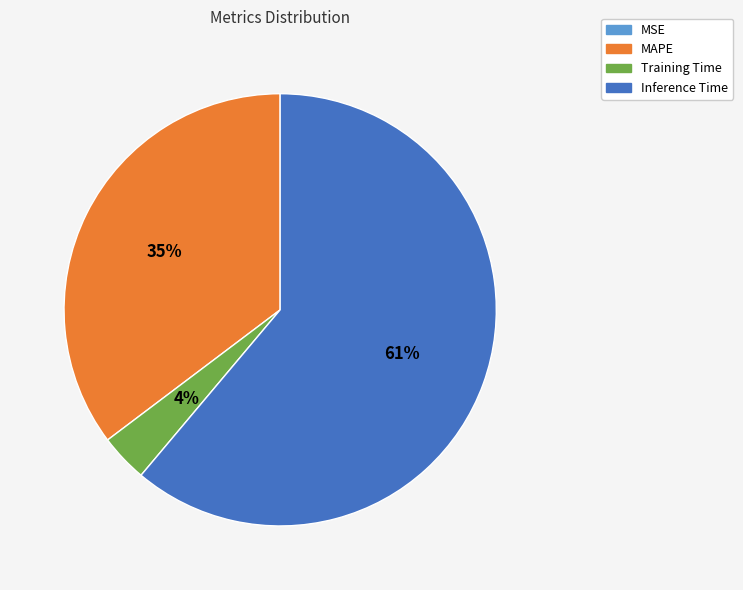

Is there a majority slice in this chart?

Yes